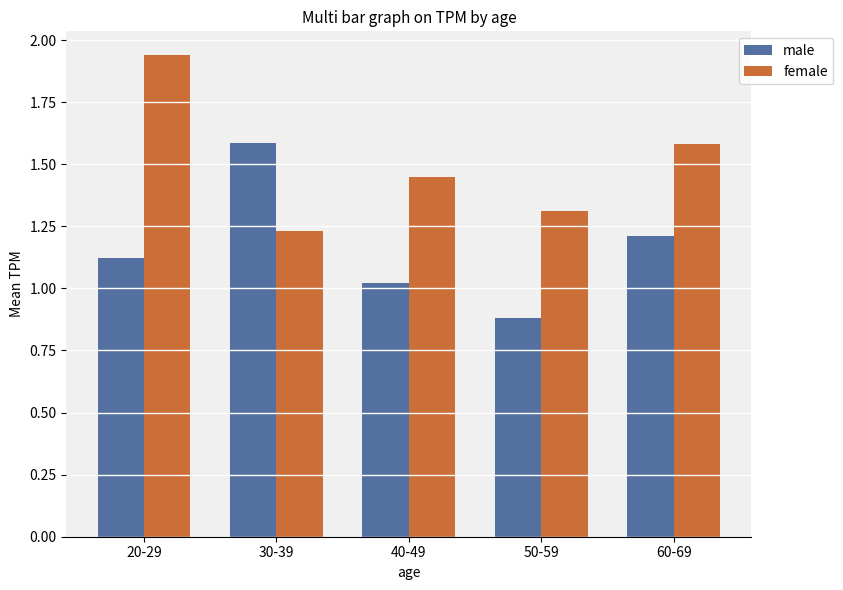

At which label is male closest to 1?

40-49